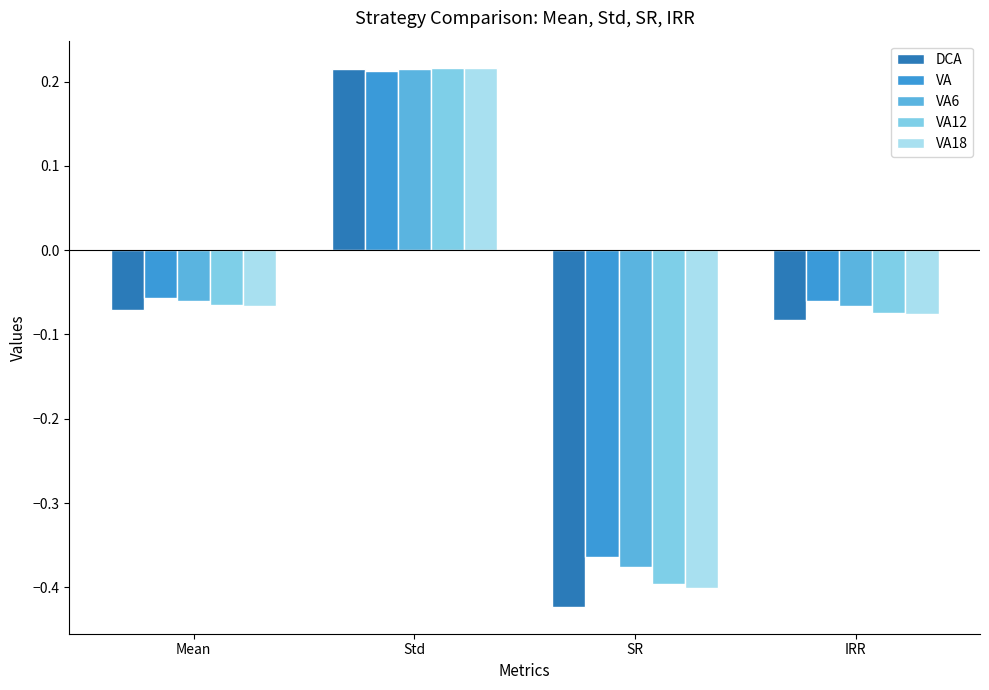

What position from the right is SR?

2